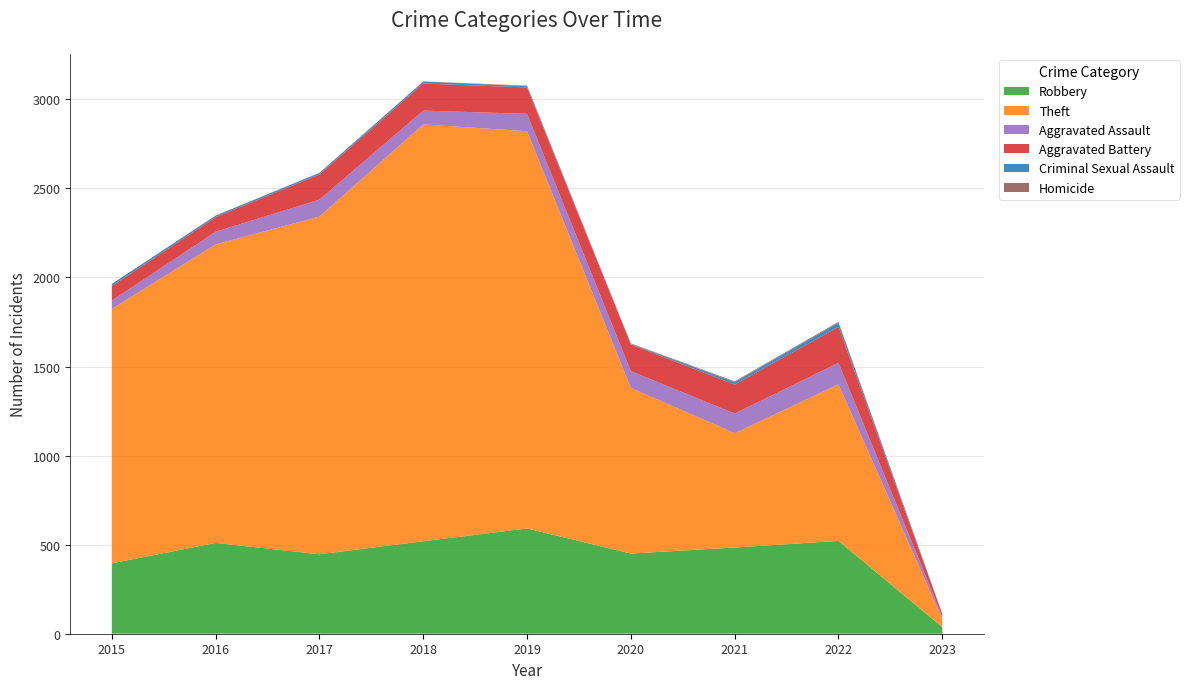

Reading left to right, extract all data points from this chart.

Robbery: 395	510	446	519	591	450	484	521	37
Theft: 1429	1676	1896	2341	2230	930	642	879	46
Aggravated Assault: 46	71	95	77	98	94	110	121	13
Aggravated Battery: 82	82	142	152	148	150	163	202	14
Criminal Sexual Assault: 12	8	8	11	8	3	14	23	2
Homicide: 0	1	1	1	2	3	4	5	0